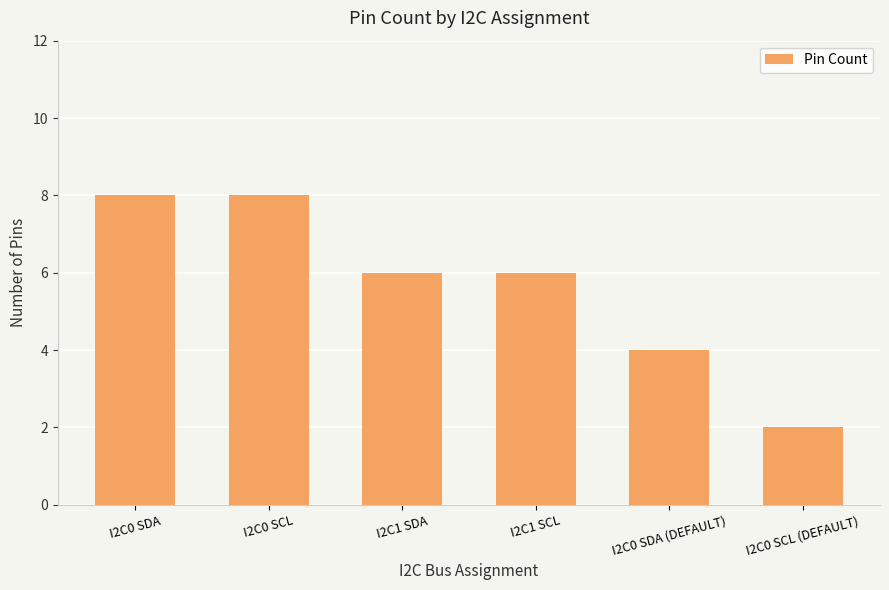

Which category has the lowest value across all series?

I2C0 SCL (DEFAULT)